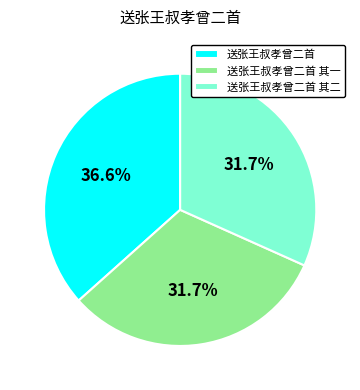

What is the largest slice in the pie chart?

送张王叔孝曾二首